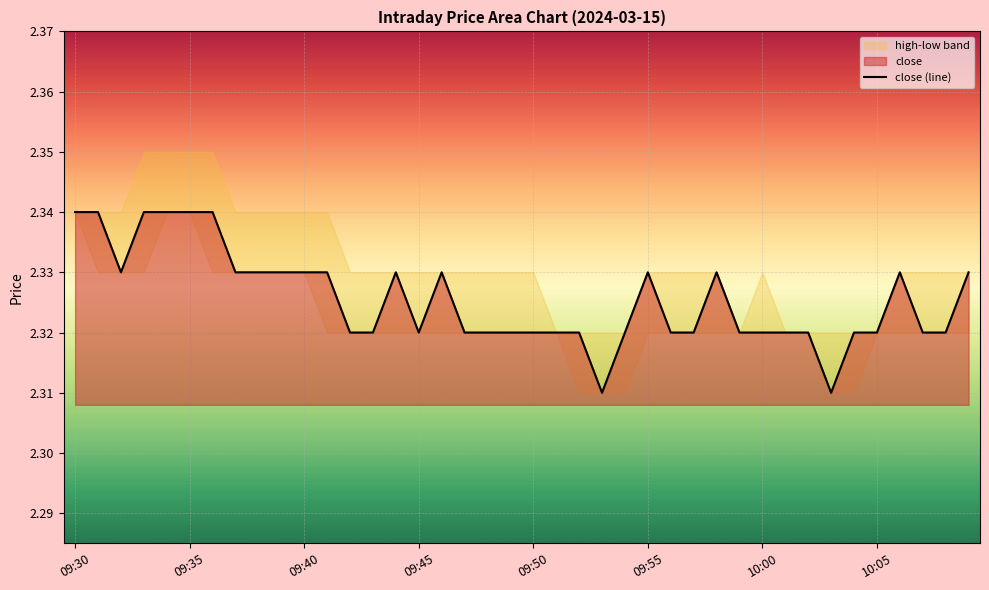

At which category does the chart reach its peak across all series?

09:30